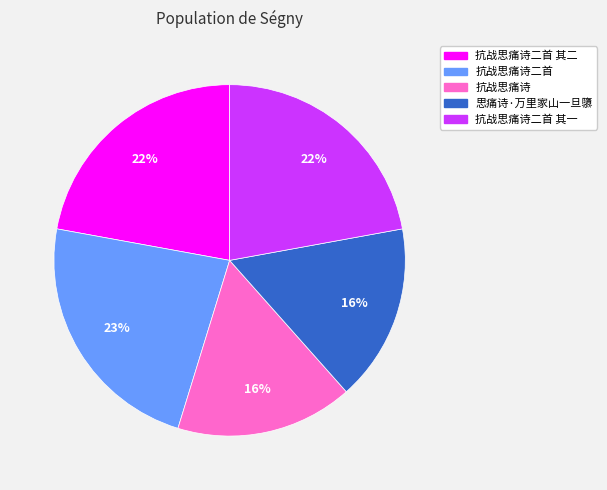

Does 抗战思痛诗二首 其二 represent more than half of the total?

No